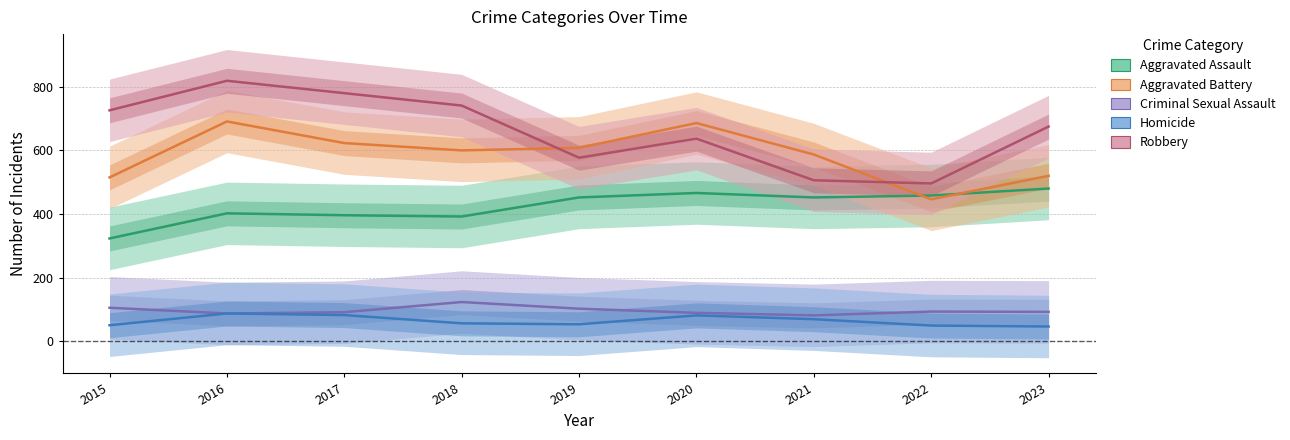

At which category is the sum across all series the highest?

2016